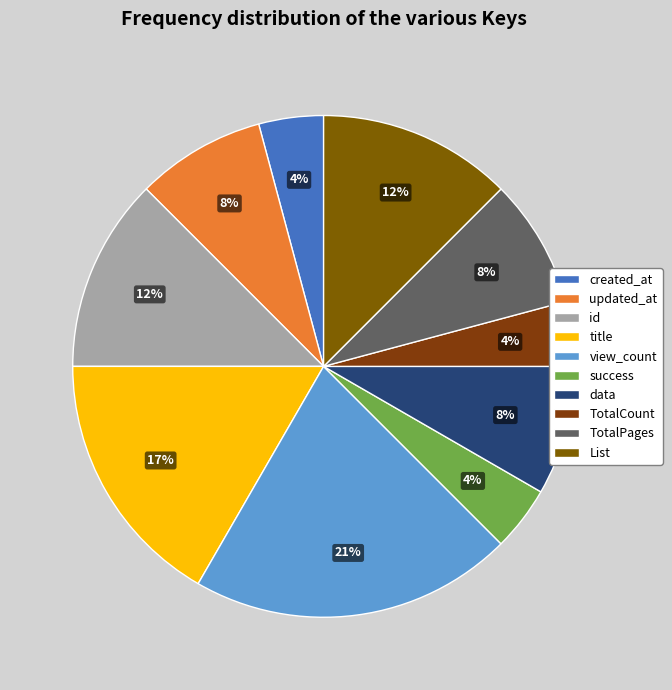

To the nearest percent, what is the average slice percentage?

10%